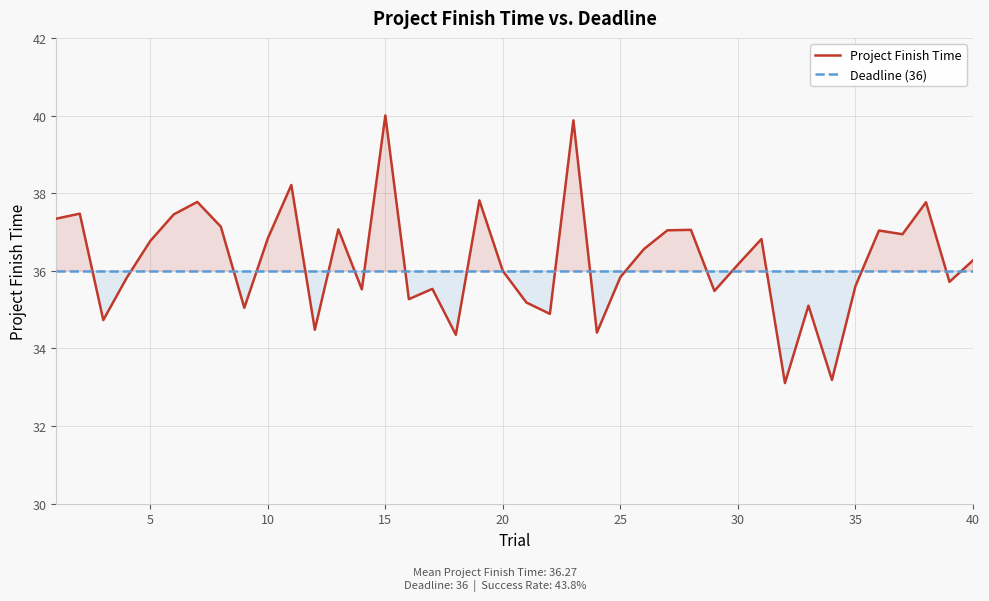

How many lines are shown in the chart?

2